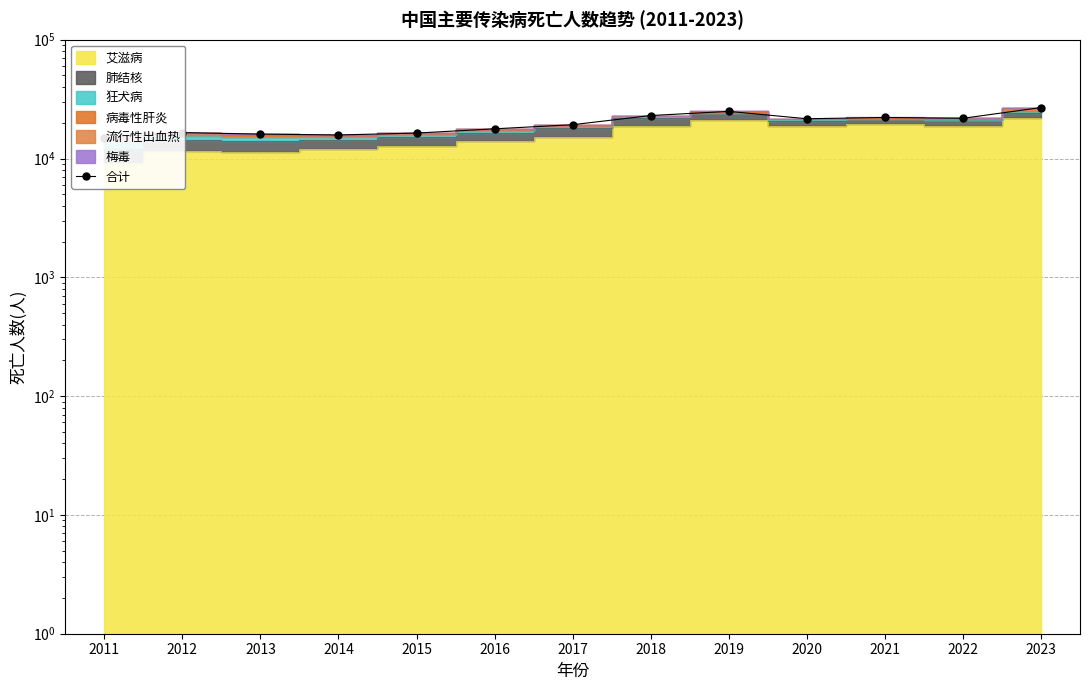

What is the sum of the values at 2017 and 2020?

40874